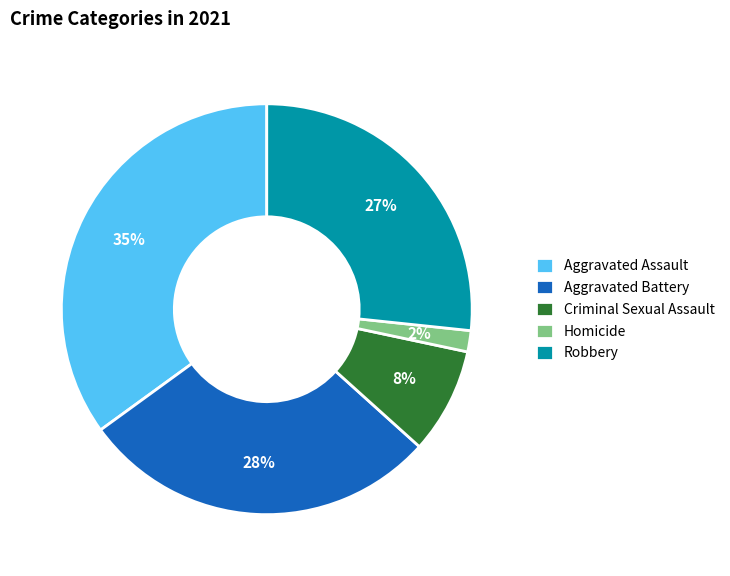

Is Aggravated Battery the majority of the pie?

No